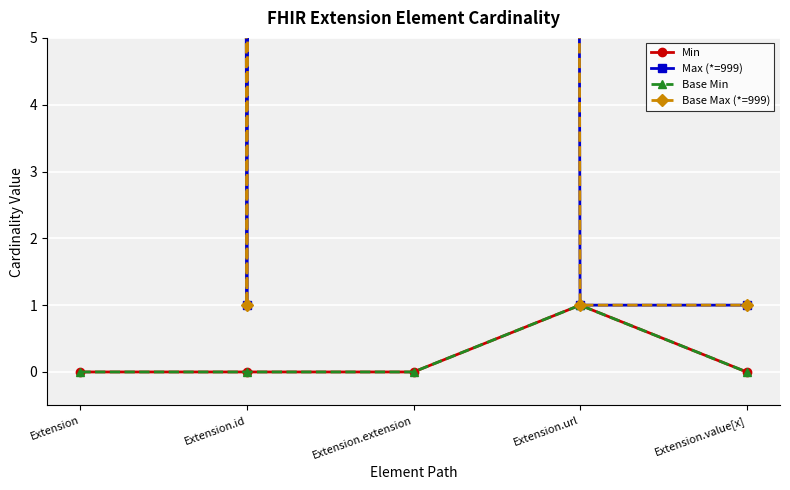

True or false: Base Max (*=999) has more than 1 interior local peaks.

False